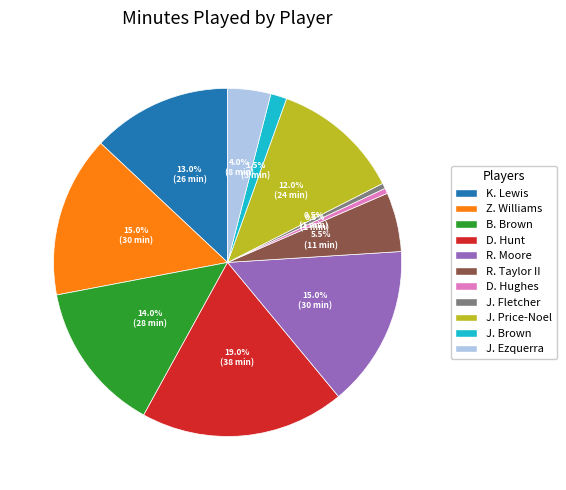

How much of the chart is everything except B. Brown?

86.0%